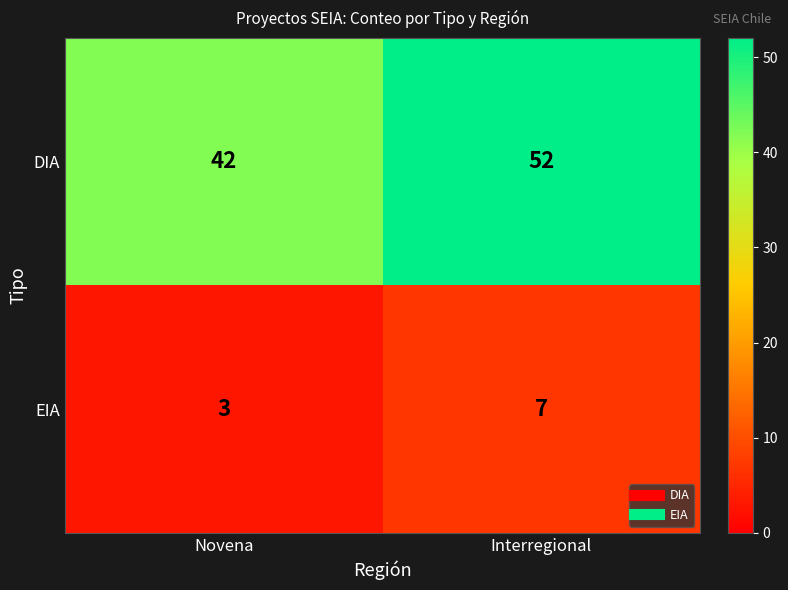

What is the spread (max minus min) of values at Interregional?

45